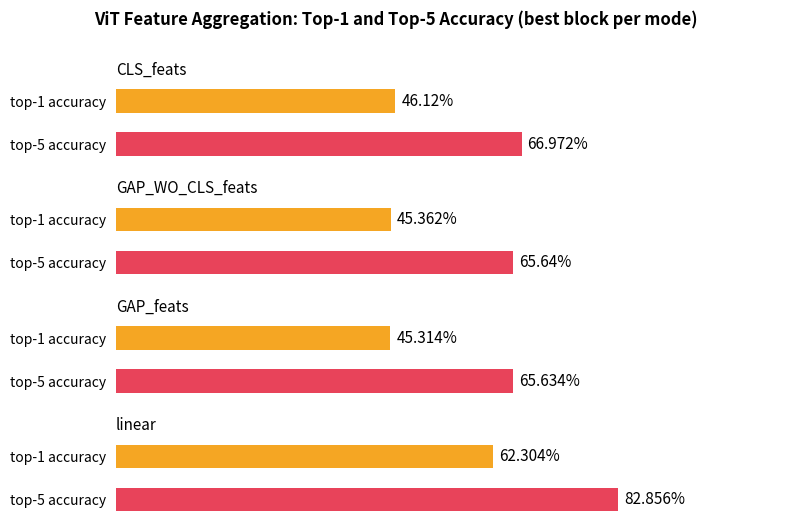

Which label corresponds to the largest value in the chart?

linear